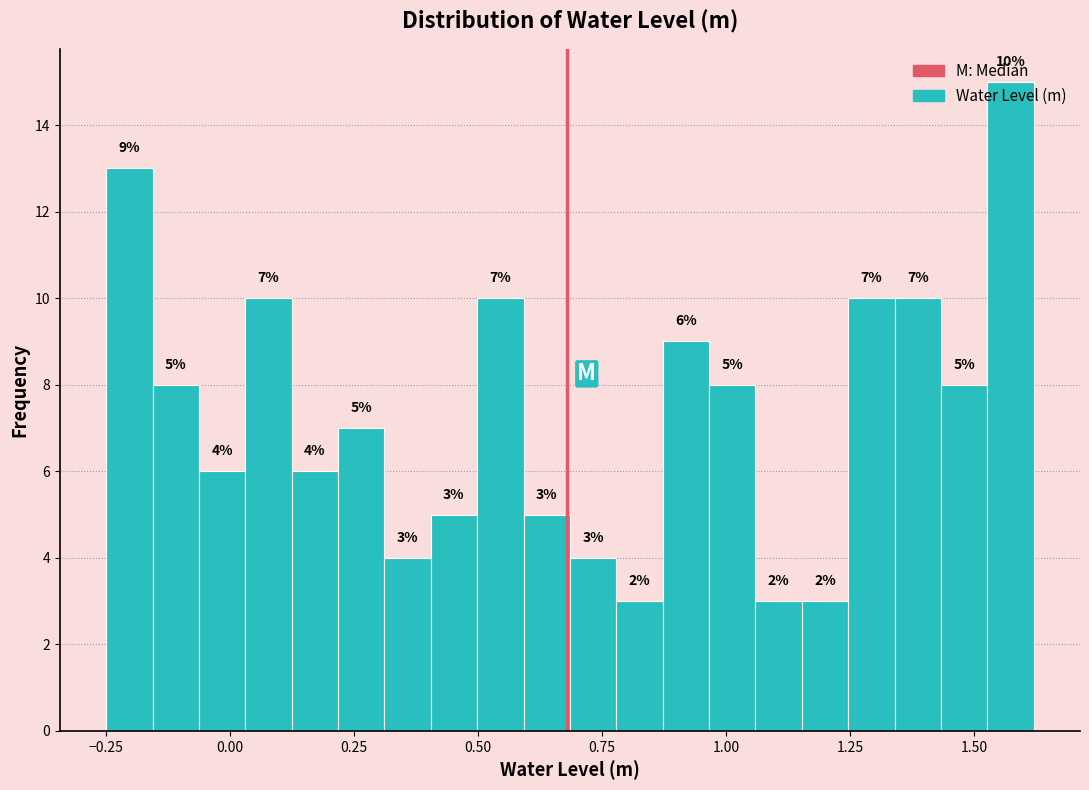

Around what value on the x-axis is the tallest bar? Give the approximate position of its centre, as read against the axis.

1.55